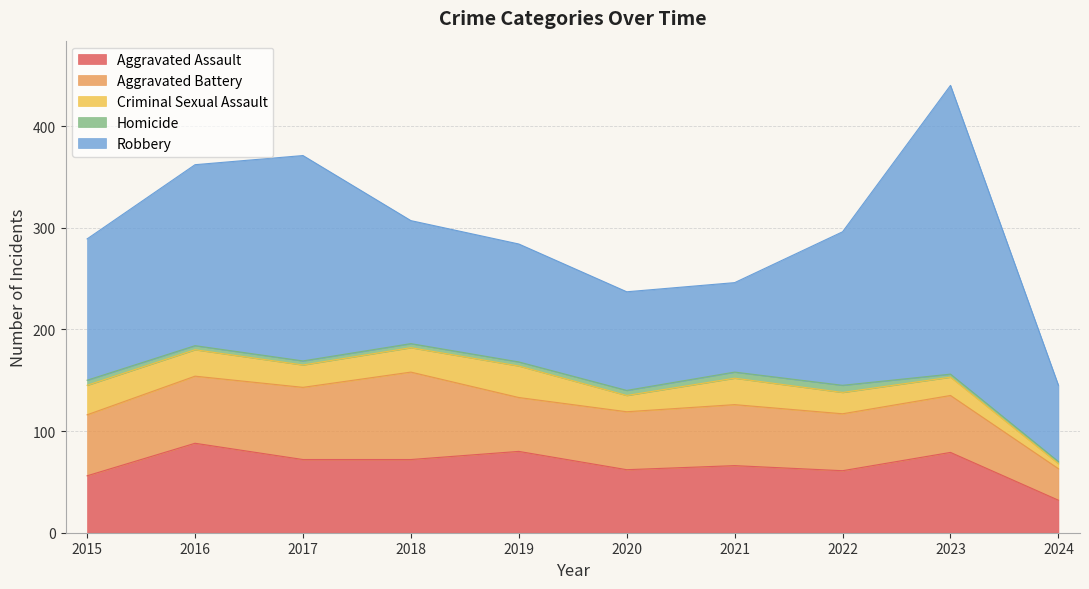

At how many categories does at least one series exceed 134?

5